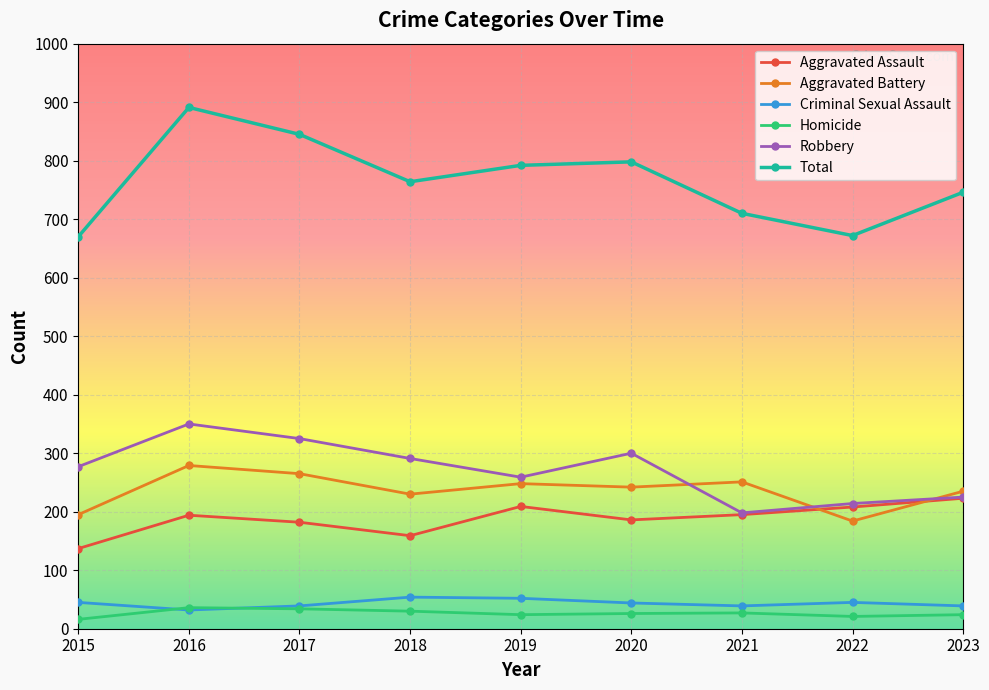

In Criminal Sexual Assault, how many points are higher than both neighbors (excluding endpoints)?

2